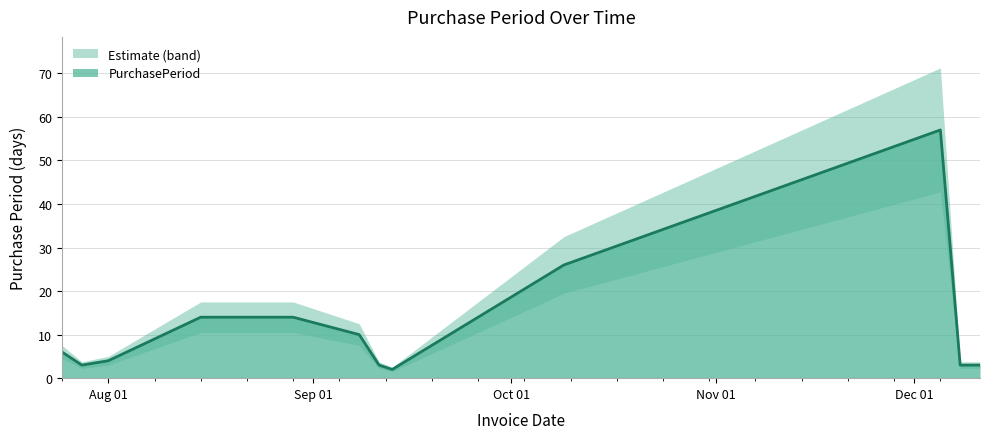

What is the smallest value displayed?

2